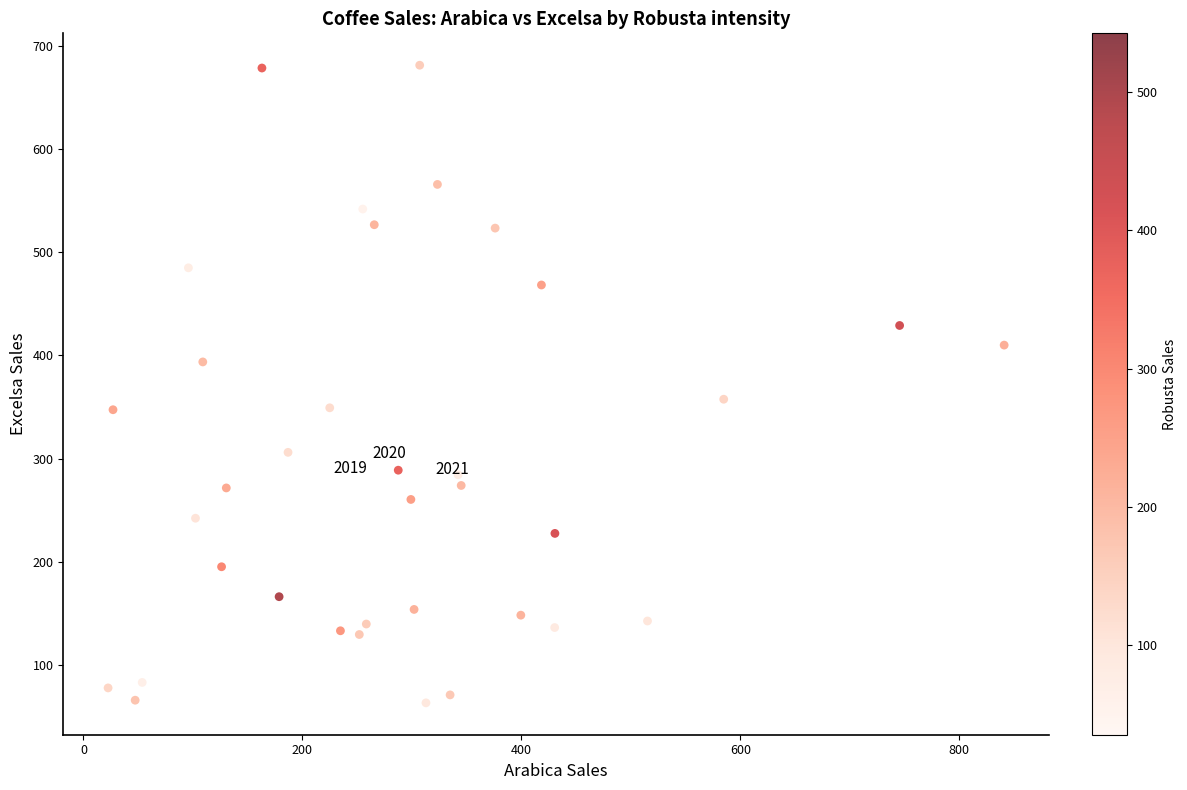

What Y value in the scatter plot is closest to 372?

357.4